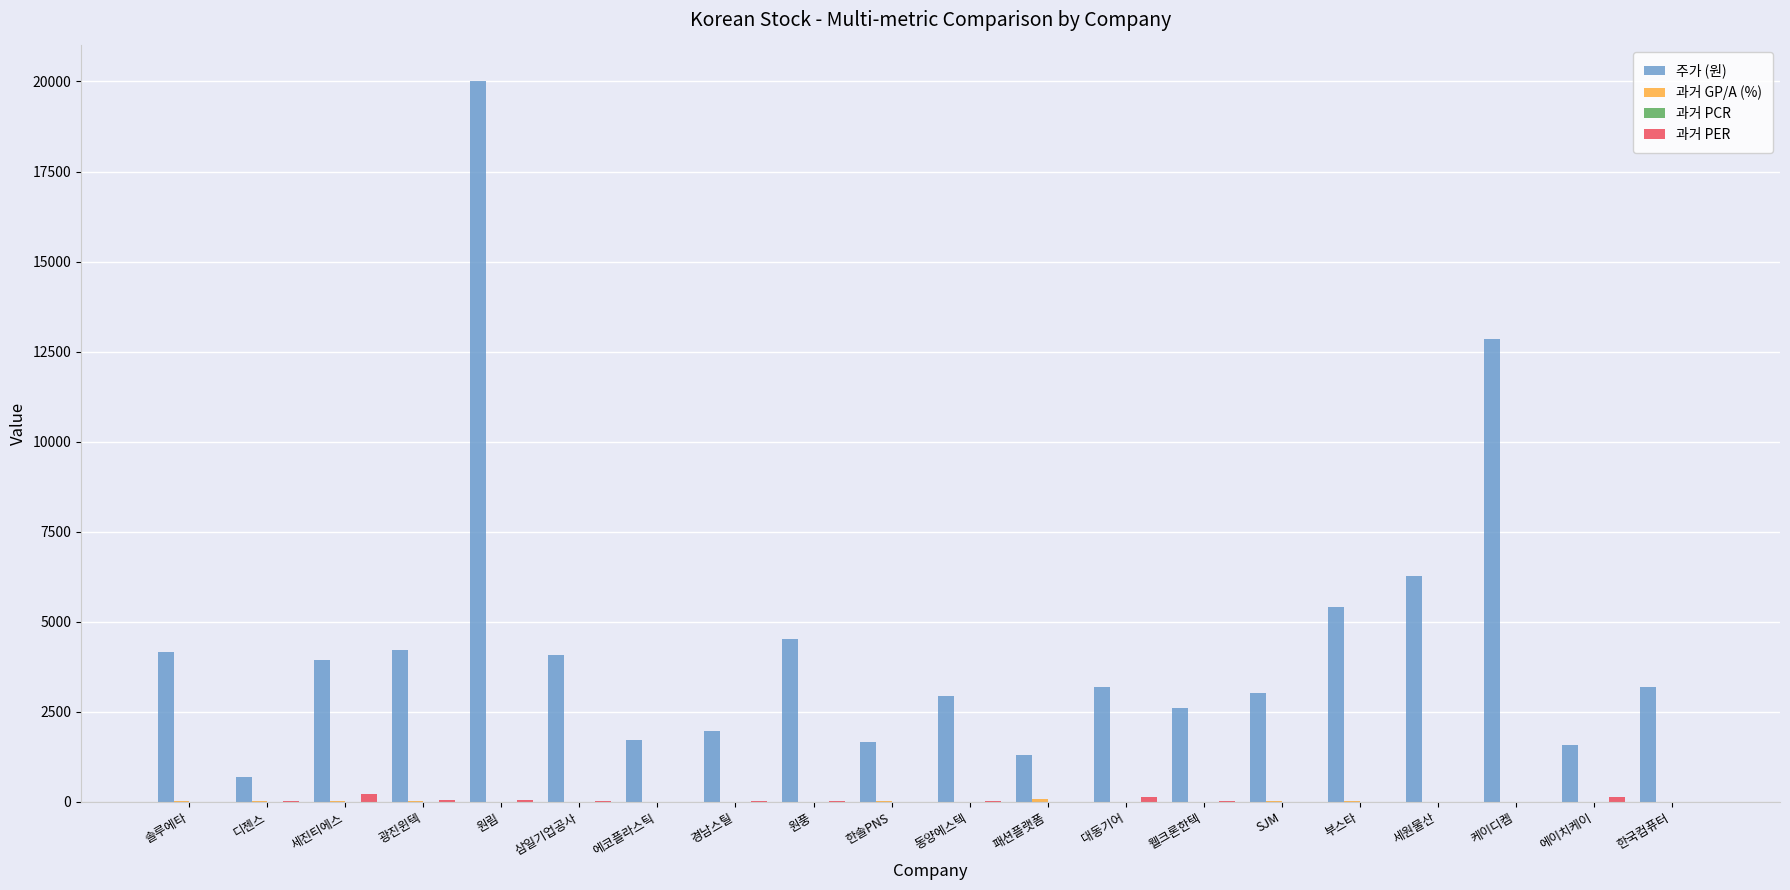

What is the total value across all series at 부스타?

5443.1